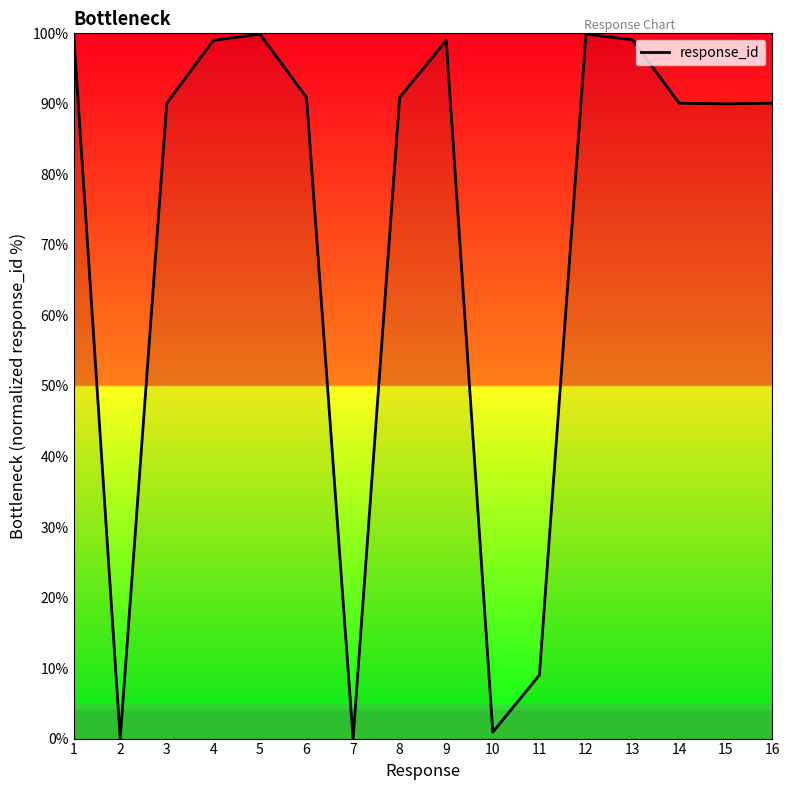

What is the difference between the values at 11 and 15?

81.0